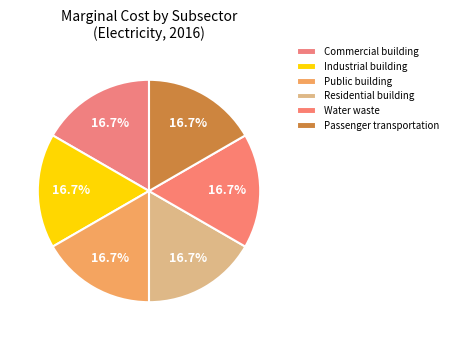

How many slices are in this pie chart?

6